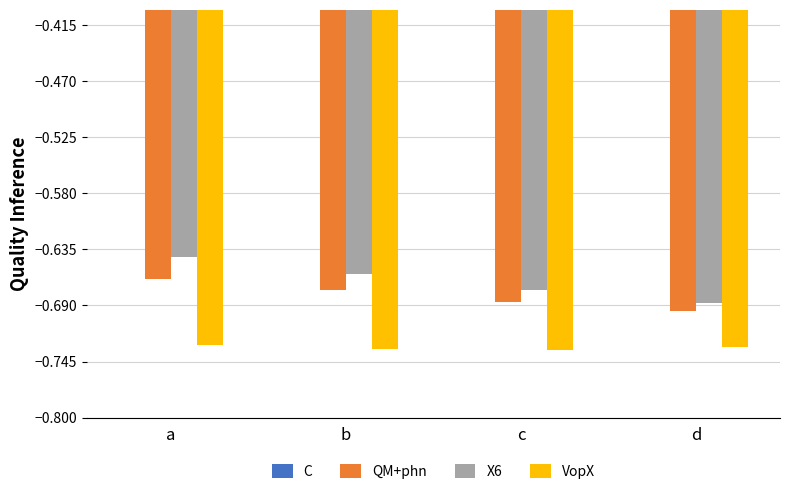

At how many categories does at least one series exceed 3?

4